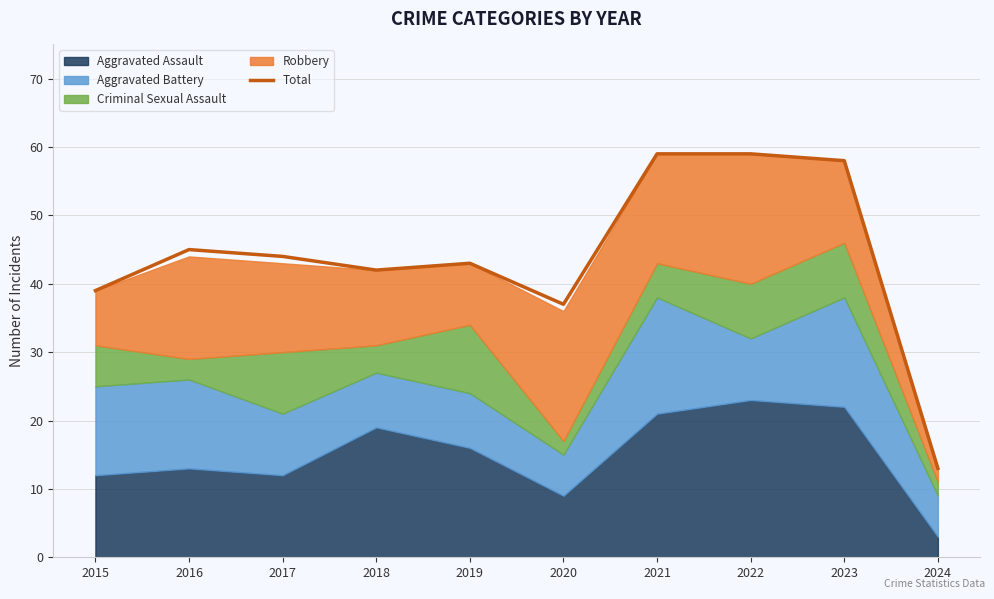

What is the change in value from 2015 to 2020?

-2